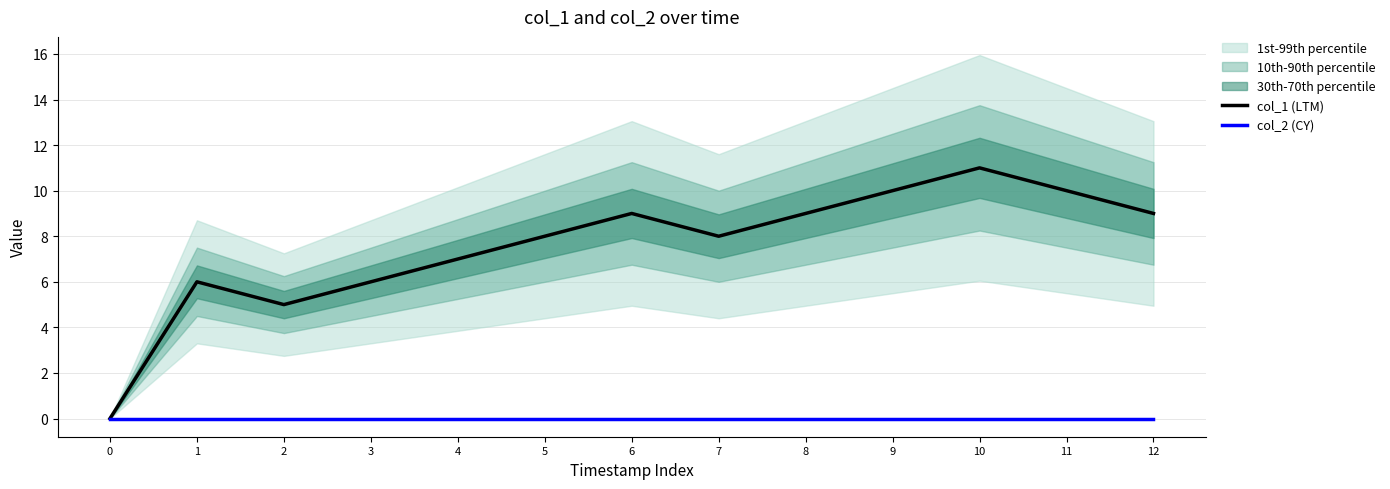

Reading left to right, what are all the values shown in this chart?

col_1 (LTM): 0	6	5	6	7	8	9	8	9	10	11	10	9
col_2 (CY): 0	0	0	0	0	0	0	0	0	0	0	0	0